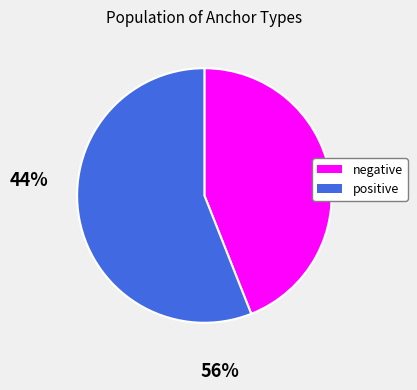

Is the sum of positive and negative greater than half?

Yes